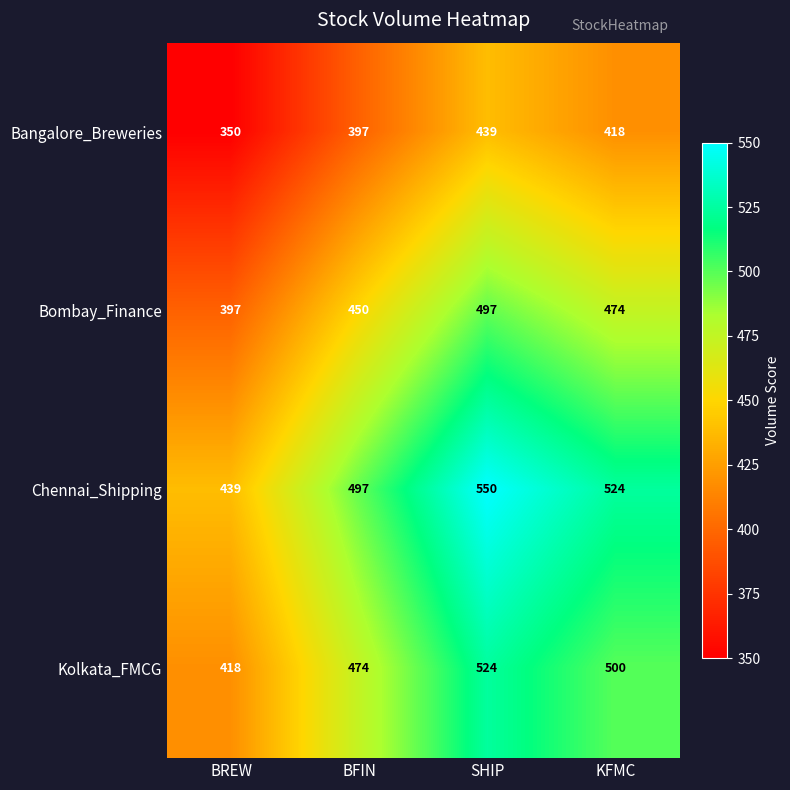

How many categories are shown in the chart?

4